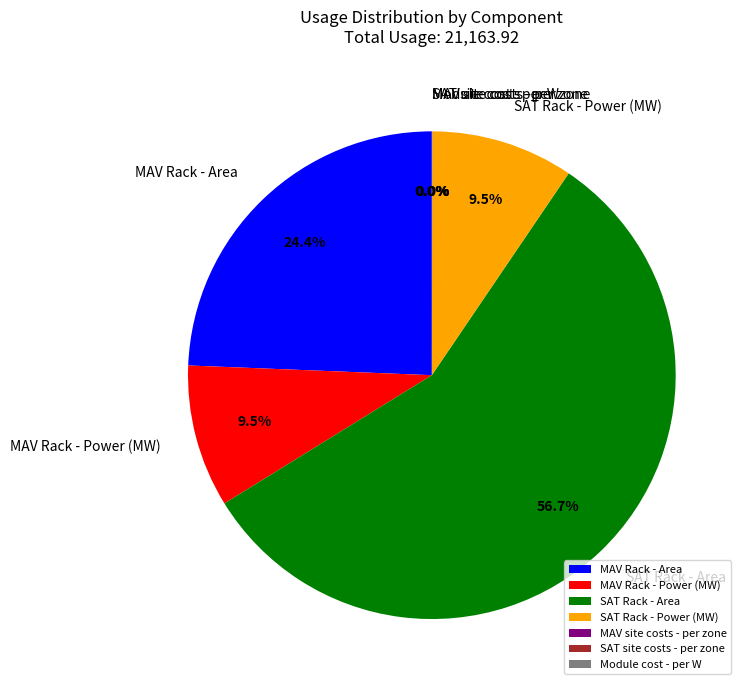

To the nearest percent, what is the average slice percentage?

14%